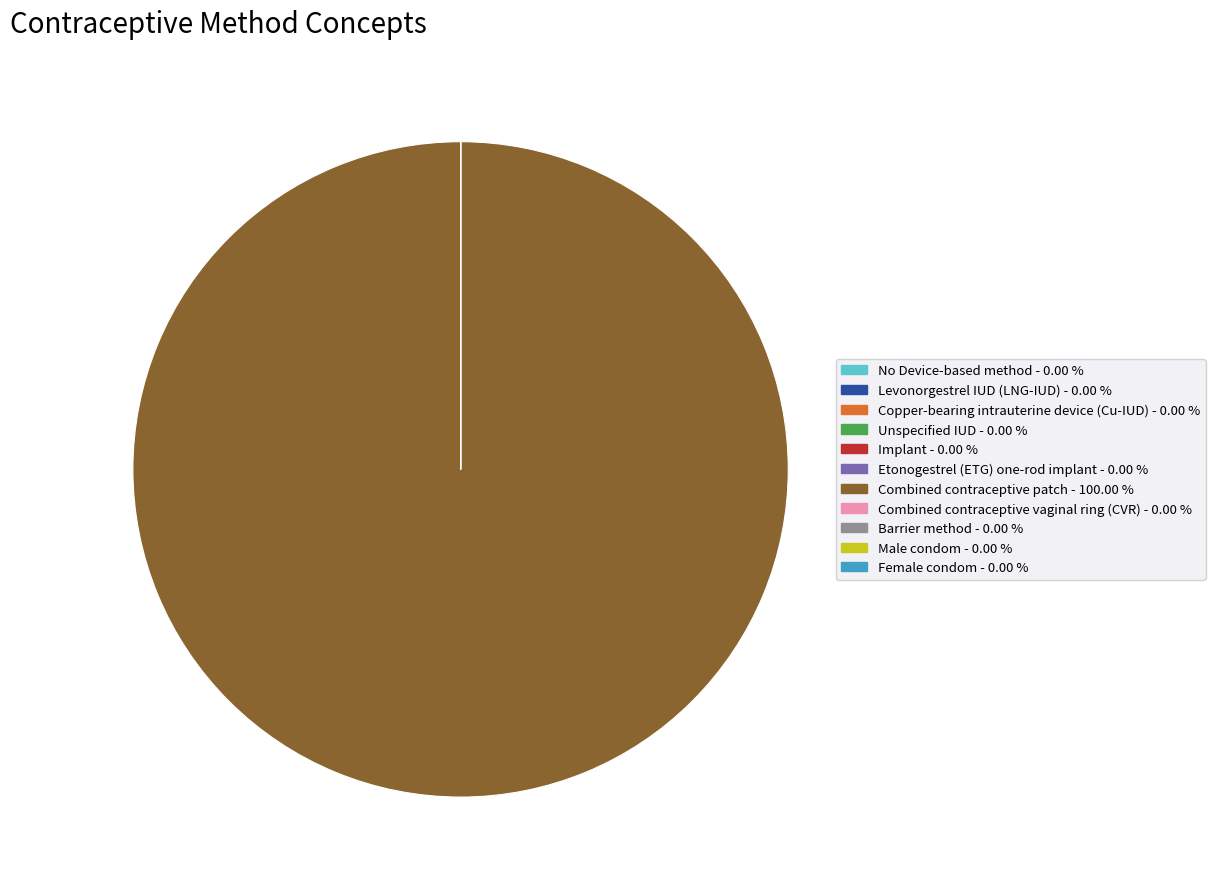

Is Combined contraceptive patch the majority of the pie?

Yes